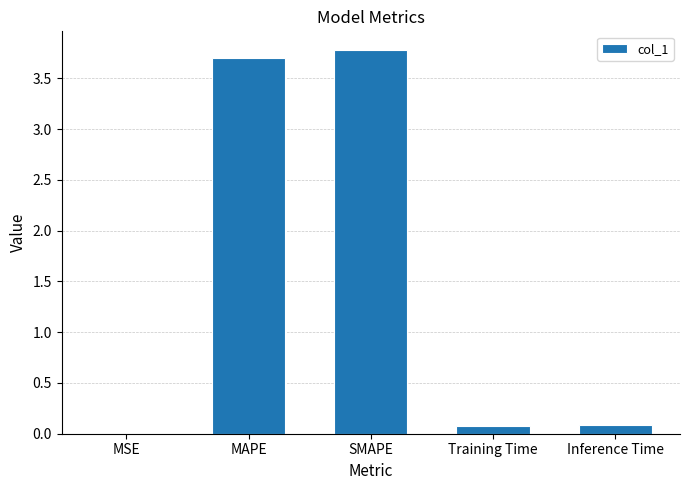

The chart shows a value of 1.0 at SMAPE. True or false?

False